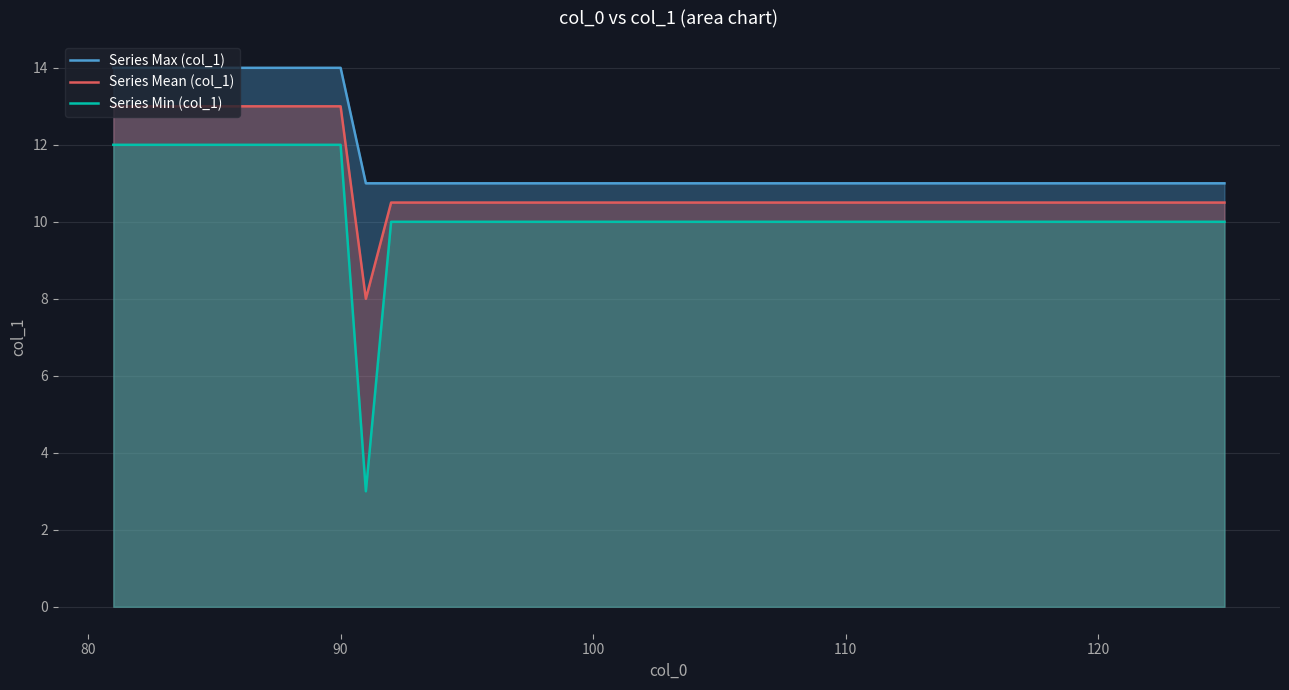

Which series has the largest range (max minus min)?

Series Min (col_1)